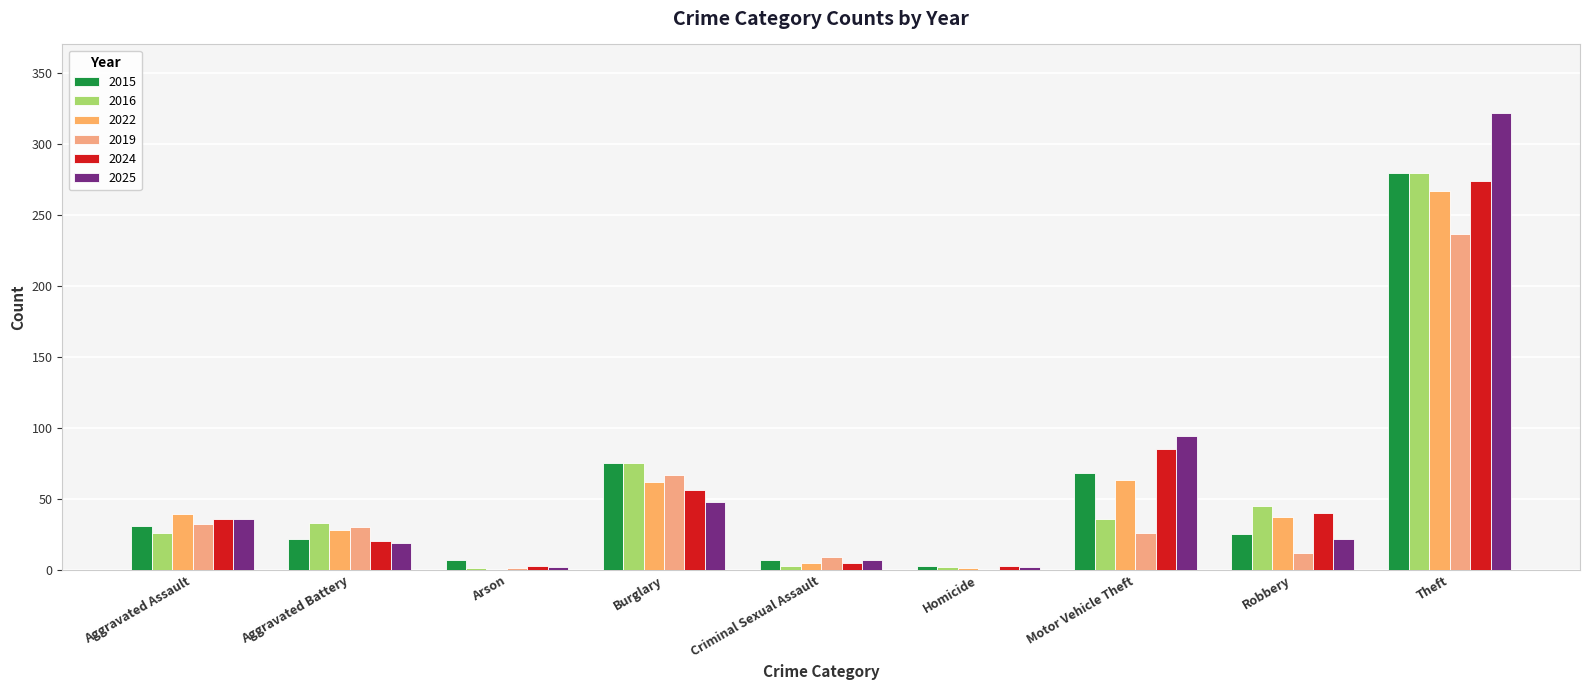

Reading left to right, what are all the values shown in this chart?

2015: Aggravated Assault=31	Aggravated Battery=22	Arson=7	Burglary=75	Criminal Sexual Assault=7	Homicide=3	Motor Vehicle Theft=68	Robbery=25	Theft=280
2016: Aggravated Assault=26	Aggravated Battery=33	Arson=1	Burglary=75	Criminal Sexual Assault=3	Homicide=2	Motor Vehicle Theft=36	Robbery=45	Theft=280
2022: Aggravated Assault=39	Aggravated Battery=28	Arson=0	Burglary=62	Criminal Sexual Assault=5	Homicide=1	Motor Vehicle Theft=63	Robbery=37	Theft=267
2019: Aggravated Assault=32	Aggravated Battery=30	Arson=1	Burglary=67	Criminal Sexual Assault=9	Homicide=0	Motor Vehicle Theft=26	Robbery=12	Theft=237
2024: Aggravated Assault=36	Aggravated Battery=20	Arson=3	Burglary=56	Criminal Sexual Assault=5	Homicide=3	Motor Vehicle Theft=85	Robbery=40	Theft=274
2025: Aggravated Assault=36	Aggravated Battery=19	Arson=2	Burglary=48	Criminal Sexual Assault=7	Homicide=2	Motor Vehicle Theft=94	Robbery=22	Theft=322